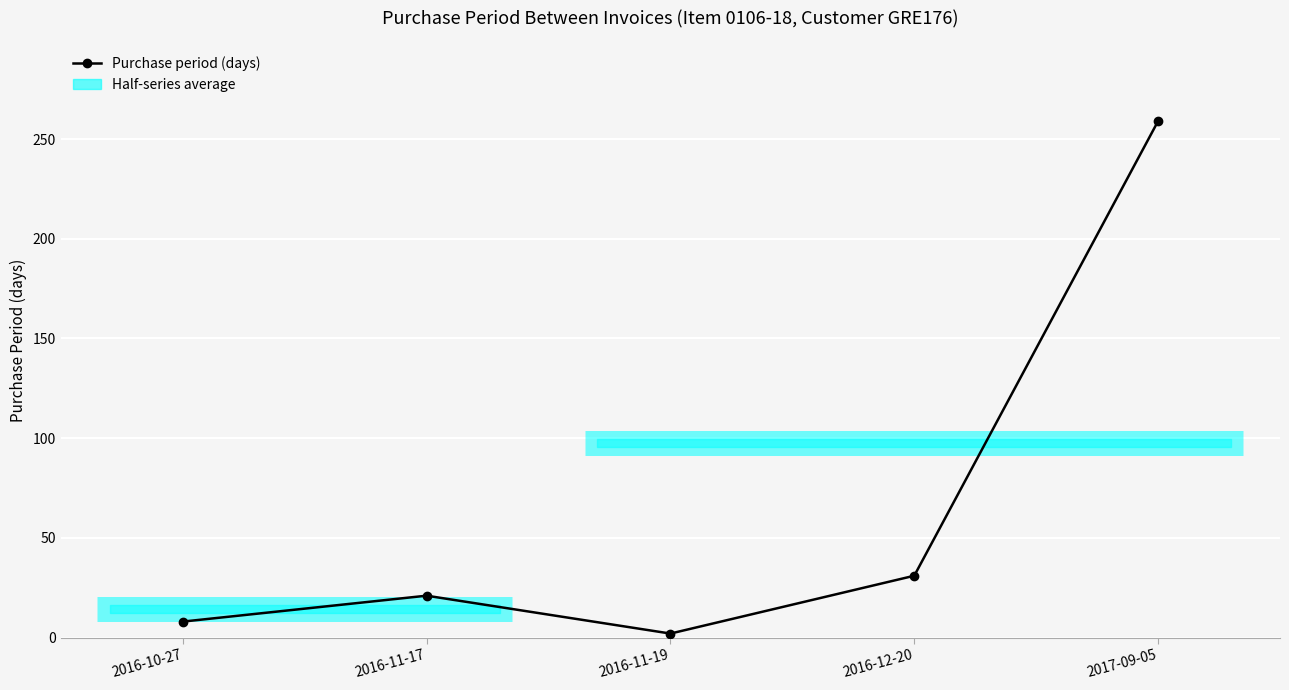

How many data points does each series have?

5